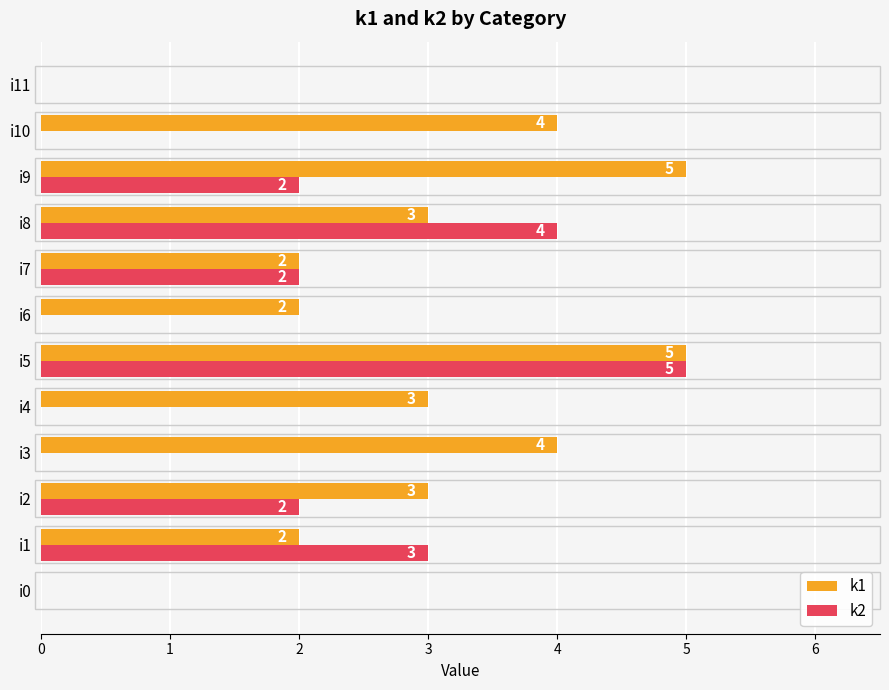

At which category is the sum across all series the highest?

i5